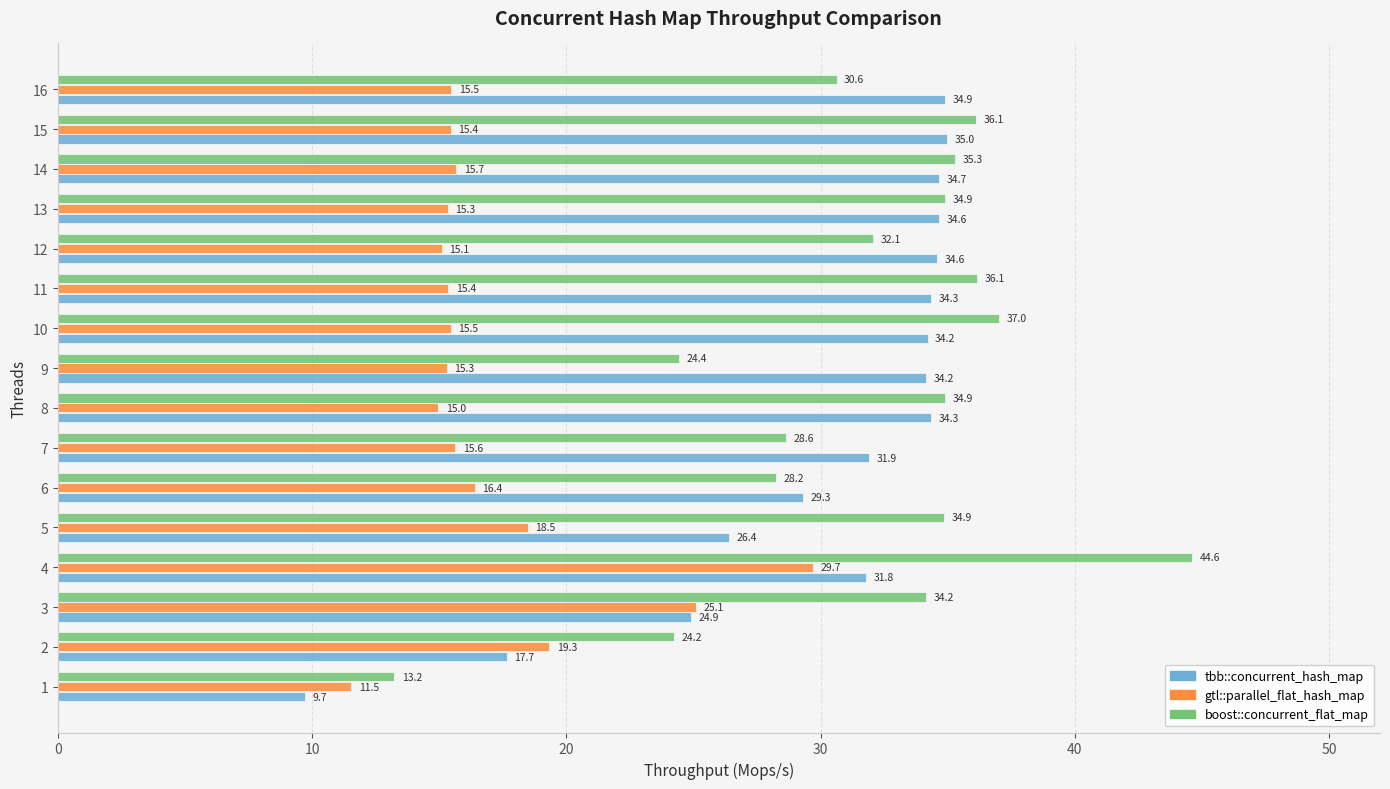

At which category is the sum across all series the highest?

4